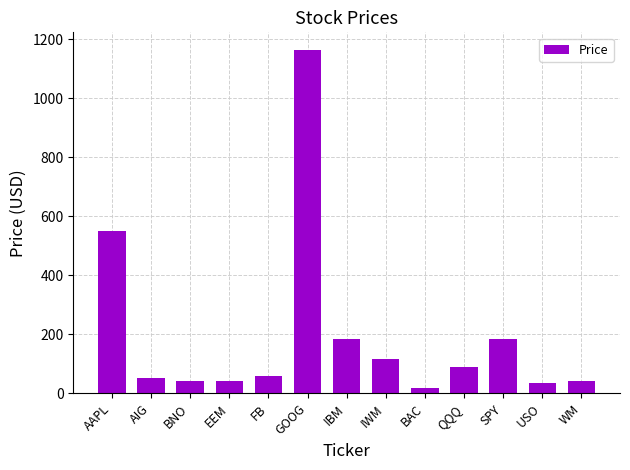

True or false: the data shows 88.8 at QQQ.

True